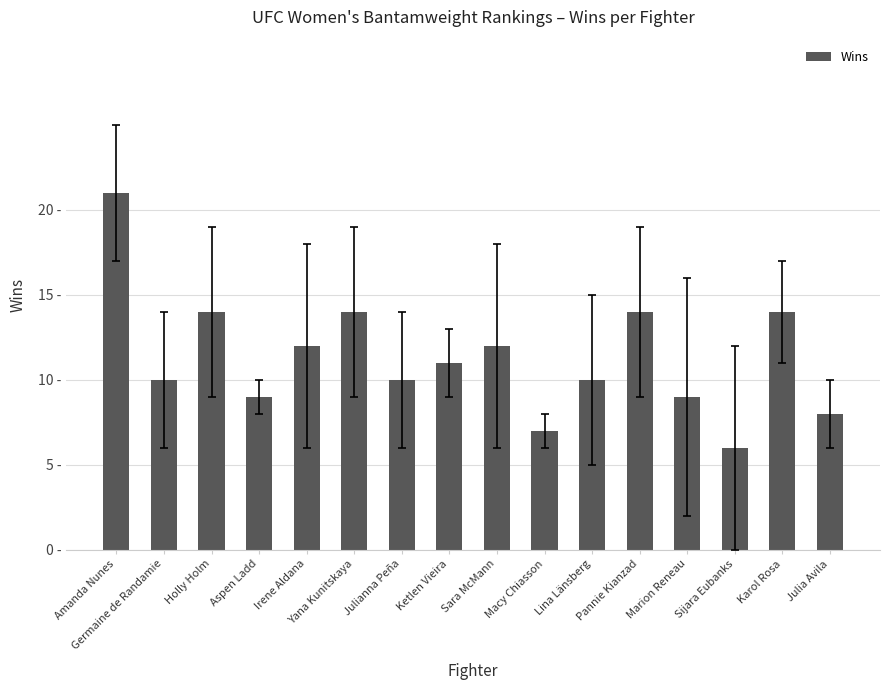

Which label corresponds to the smallest value in the chart?

Sijara Eubanks